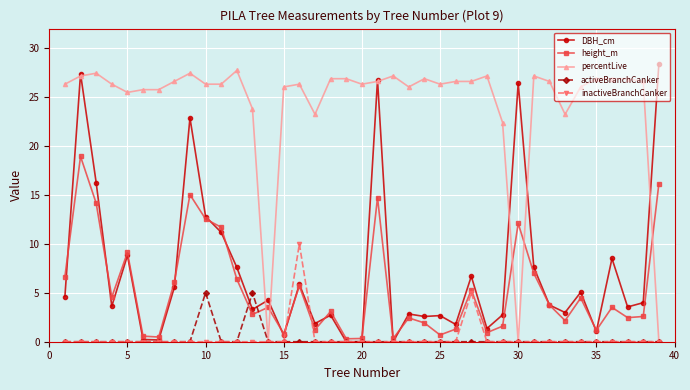

Which series has the largest total across all categories?

percentLive